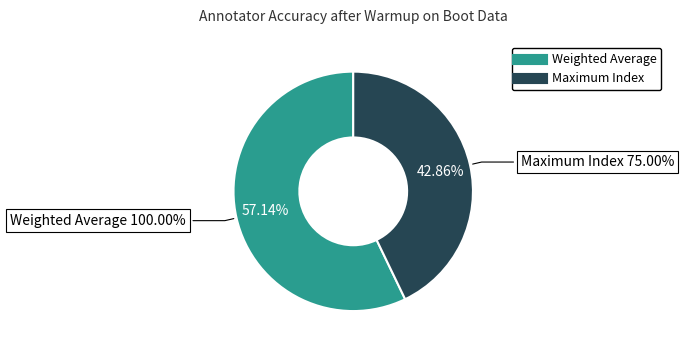

The Maximum Index slice represents 54% of the pie. True or false?

False